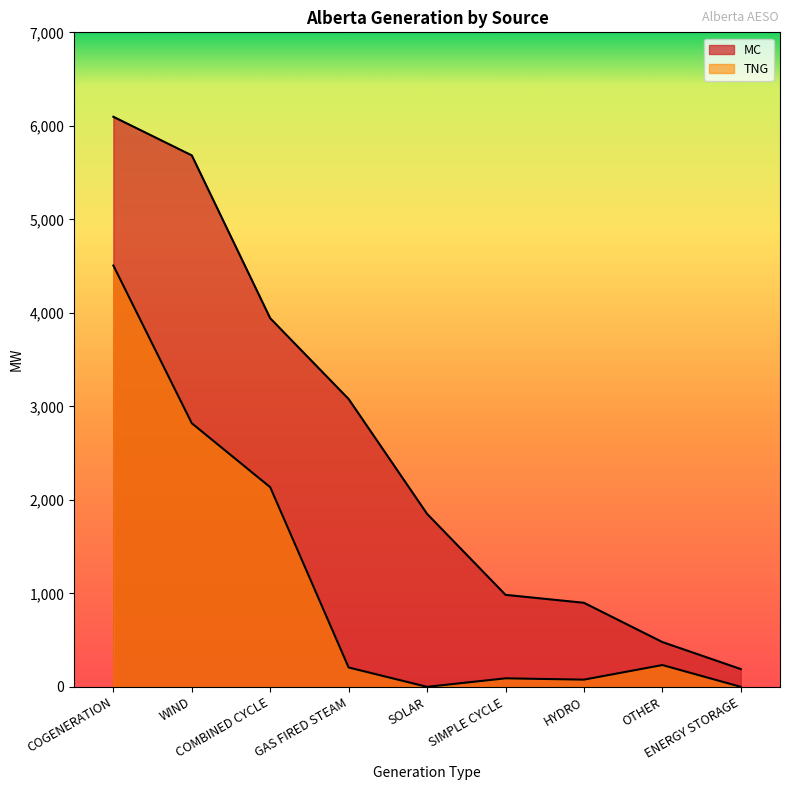

Reading right to left, what are all the values shown in this chart?

MC: ENERGY STORAGE=190	OTHER=479	HYDRO=899	SIMPLE CYCLE=984	SOLAR=1850	GAS FIRED STEAM=3078	COMBINED CYCLE=3942	WIND=5684	COGENERATION=6097
TNG: ENERGY STORAGE=0	OTHER=233	HYDRO=77	SIMPLE CYCLE=91	SOLAR=0	GAS FIRED STEAM=207	COMBINED CYCLE=2135	WIND=2819	COGENERATION=4506